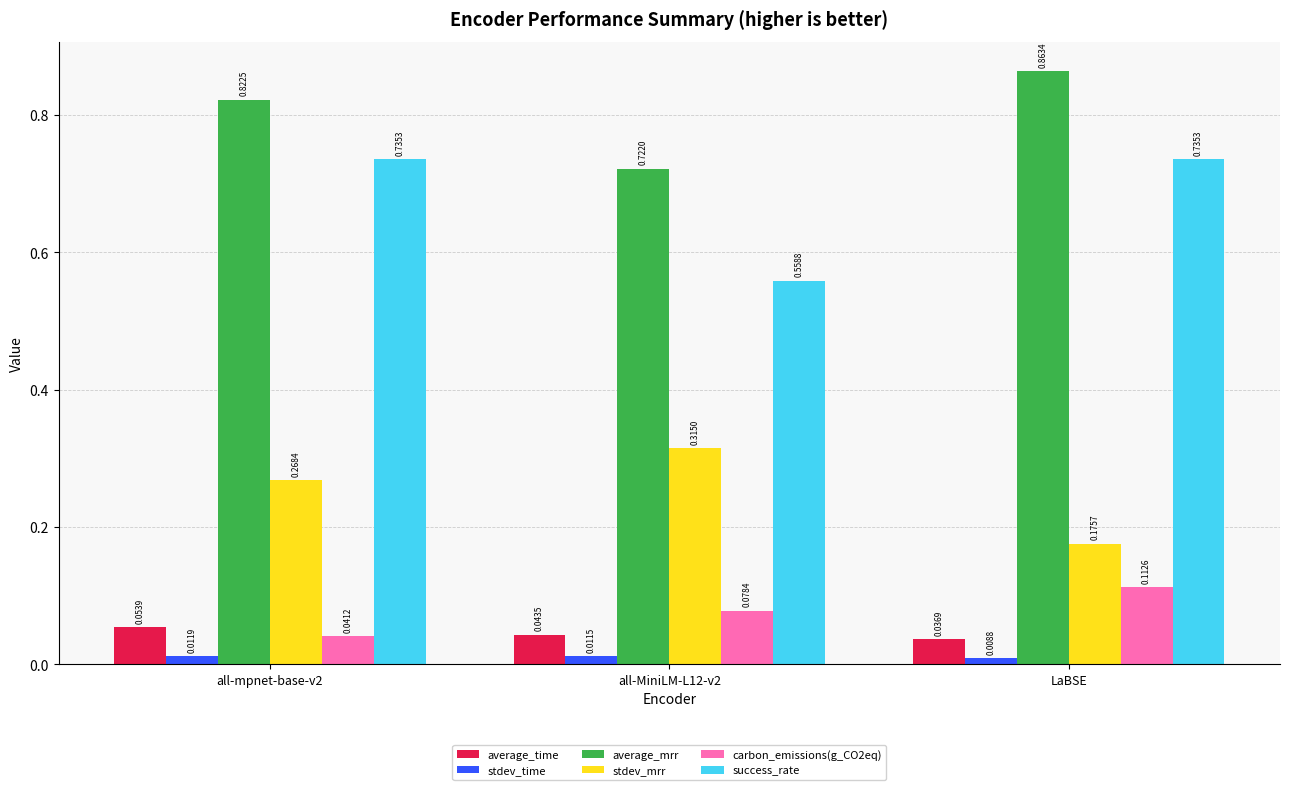

What position from the left is LaBSE?

3